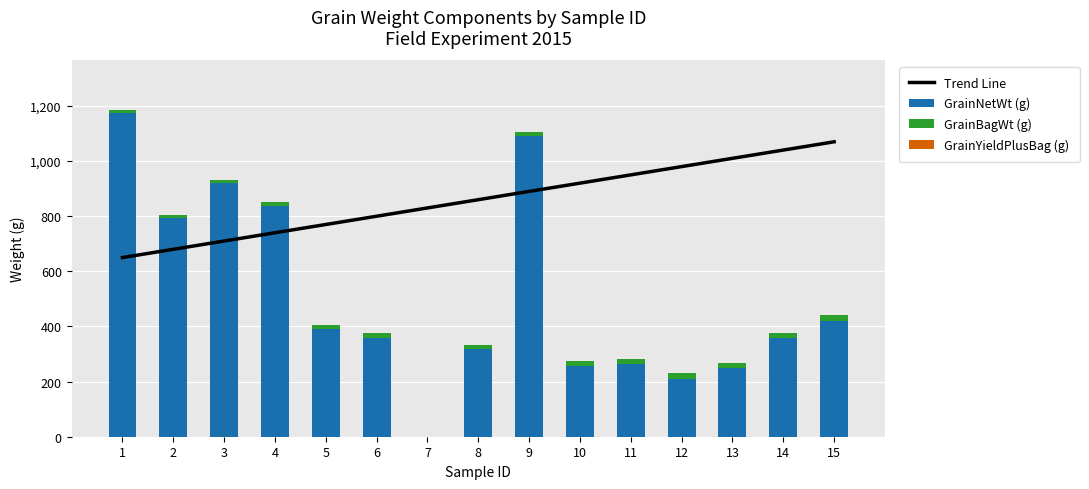

Does the chart contain any negative values?

No